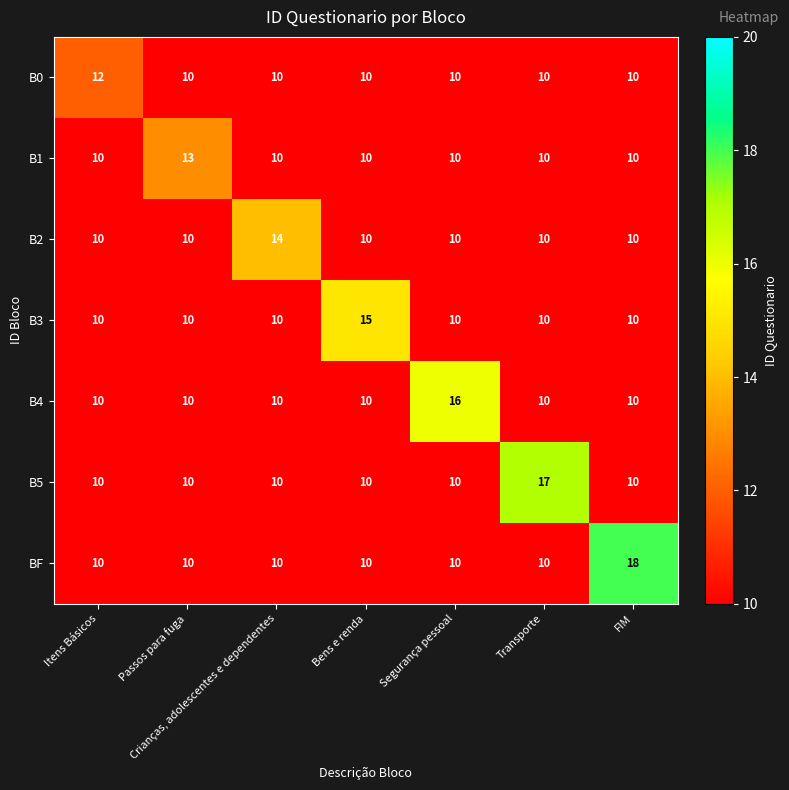

What is the sum of all B0 values?

72